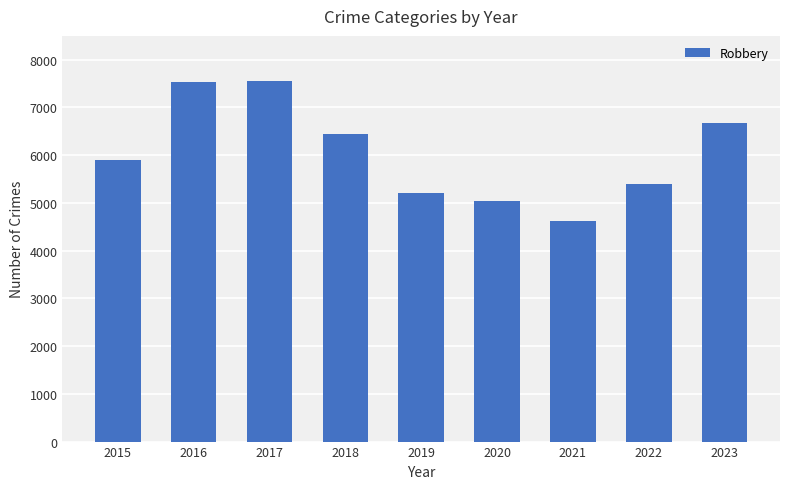

What is the maximum value shown in the chart?

7559